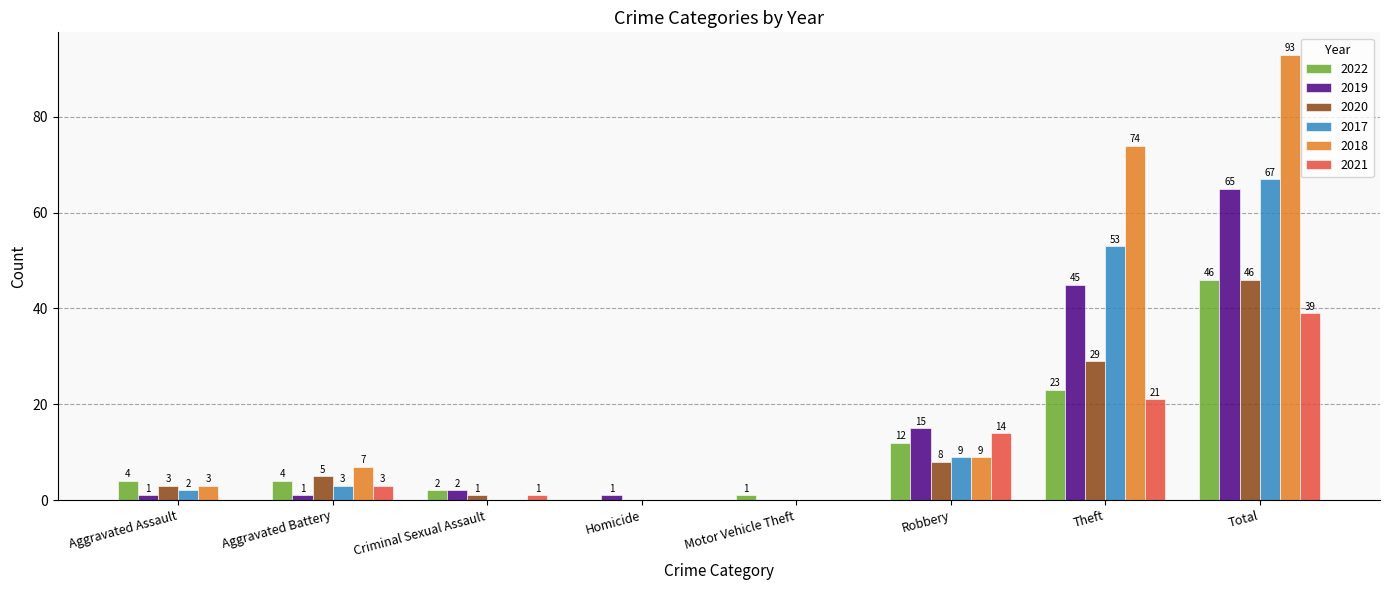

Is it true that 2017 equals 67 at Total?

True